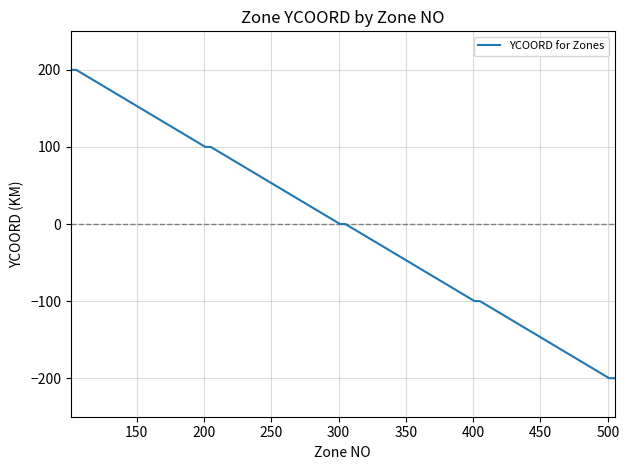

Count the values in the range -100 to 100.

15